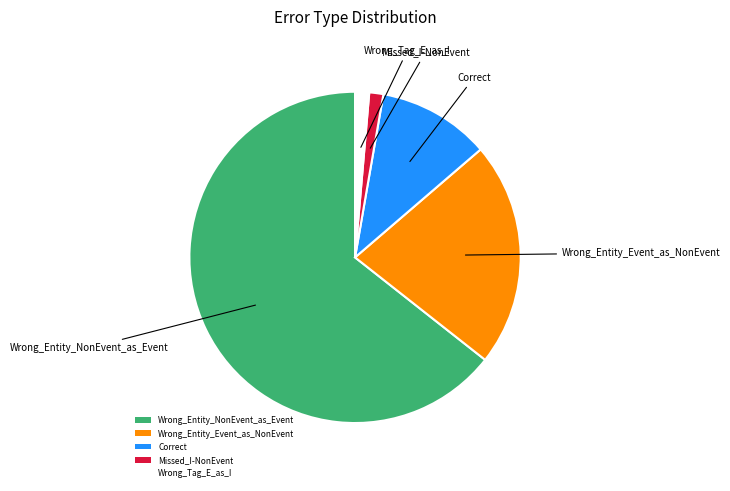

Approximately how many times larger is the value at Missed_I-NonEvent compared to Wrong_Tag_E_as_I?

1.0